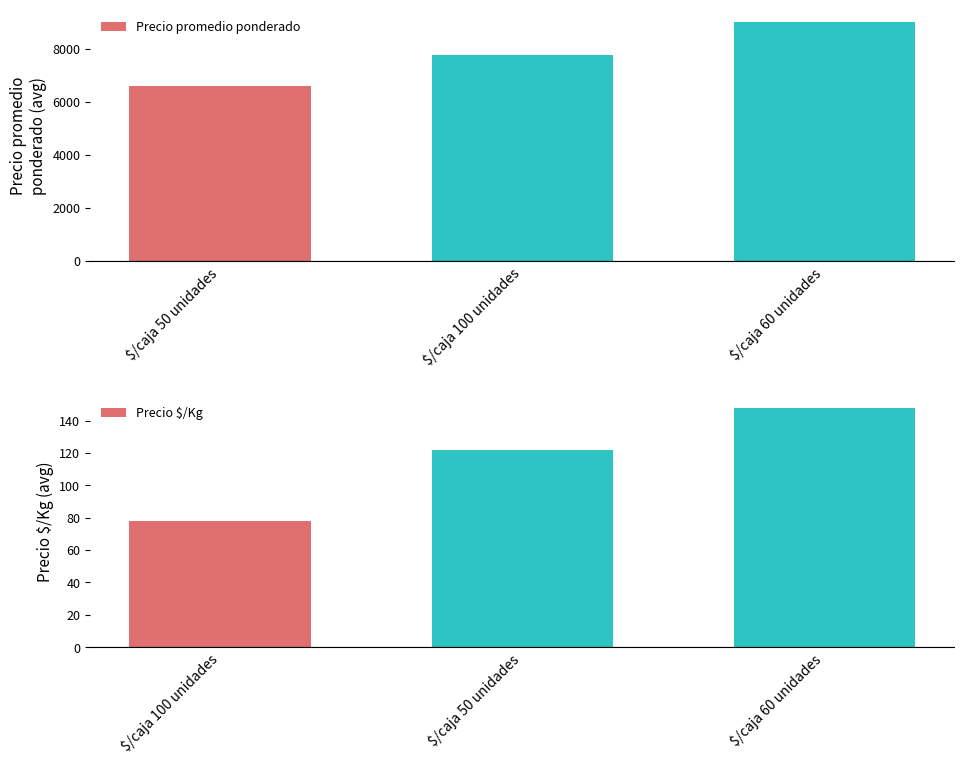

What is the maximum value for Precio promedio ponderado?

9017